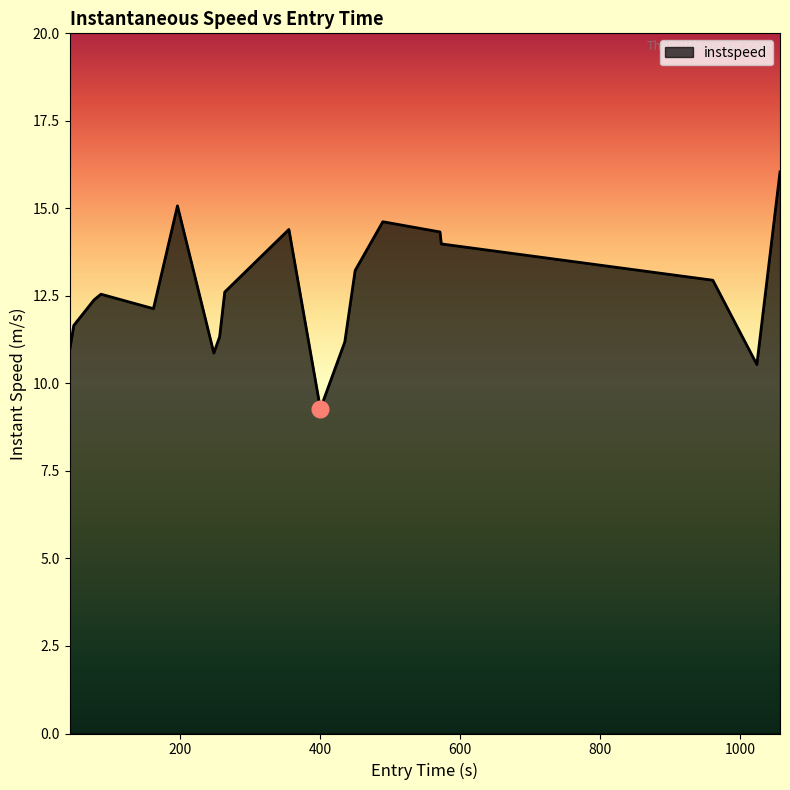

What is the difference between the maximum and minimum values?

6.8